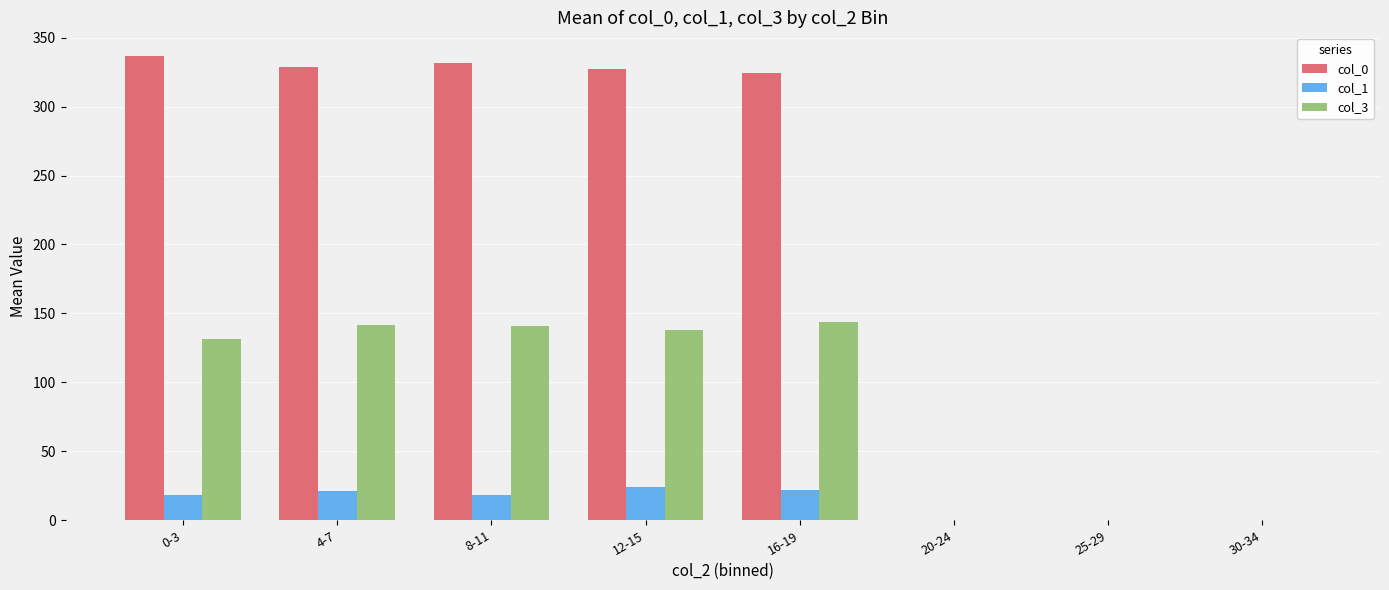

How many data points in col_1 are above 18?

5